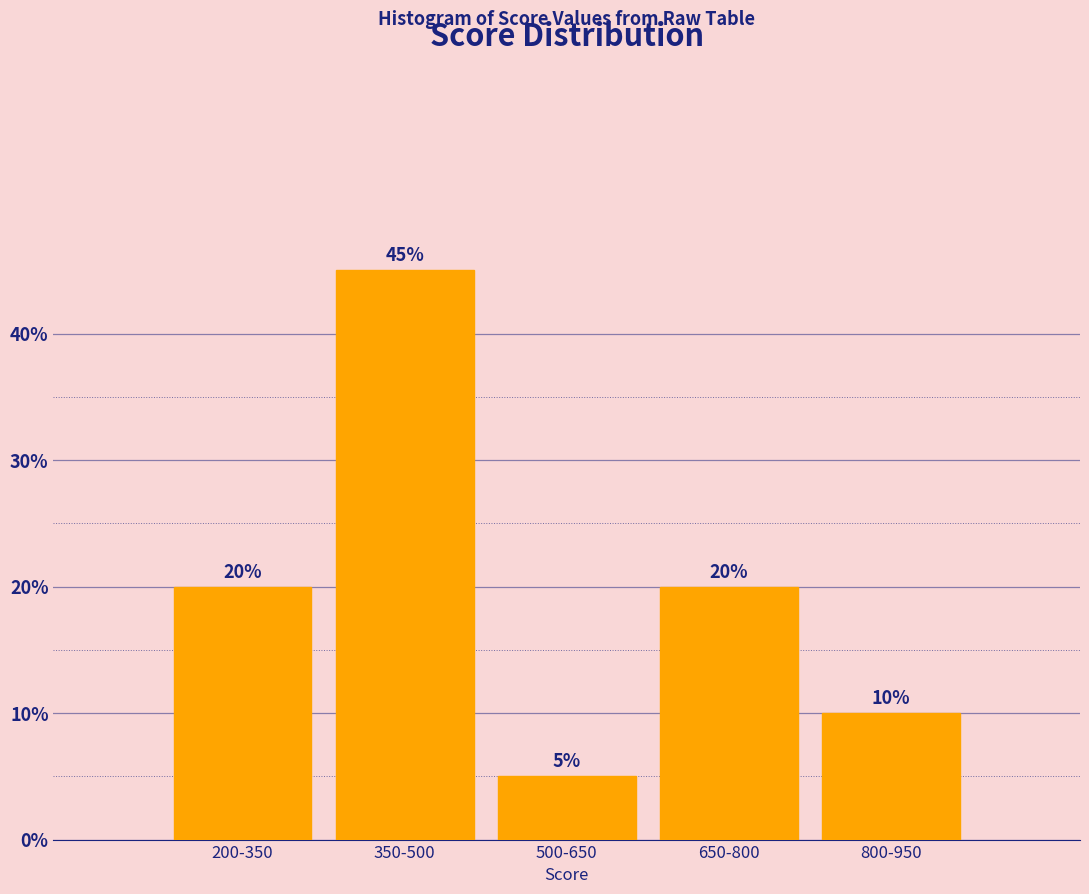

Reading right to left, transcribe all the data shown in this chart.

10	20	5	45	20